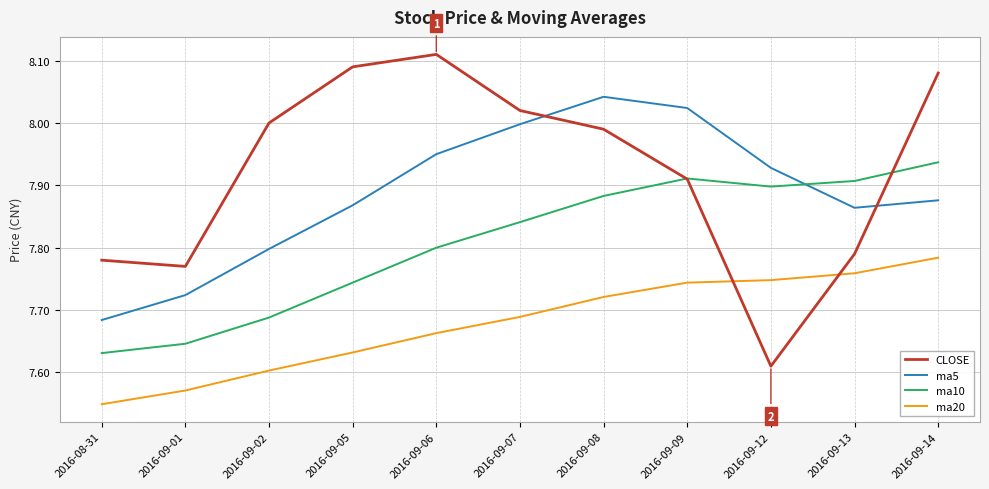

What is the total value across all series at 2016-09-08?

31.6